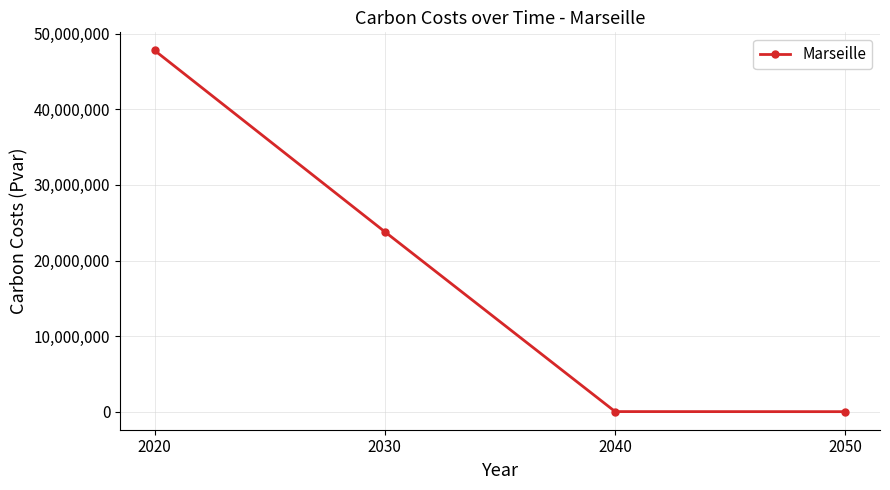

What is the change in value from 2020 to 2040?

-47740069.6